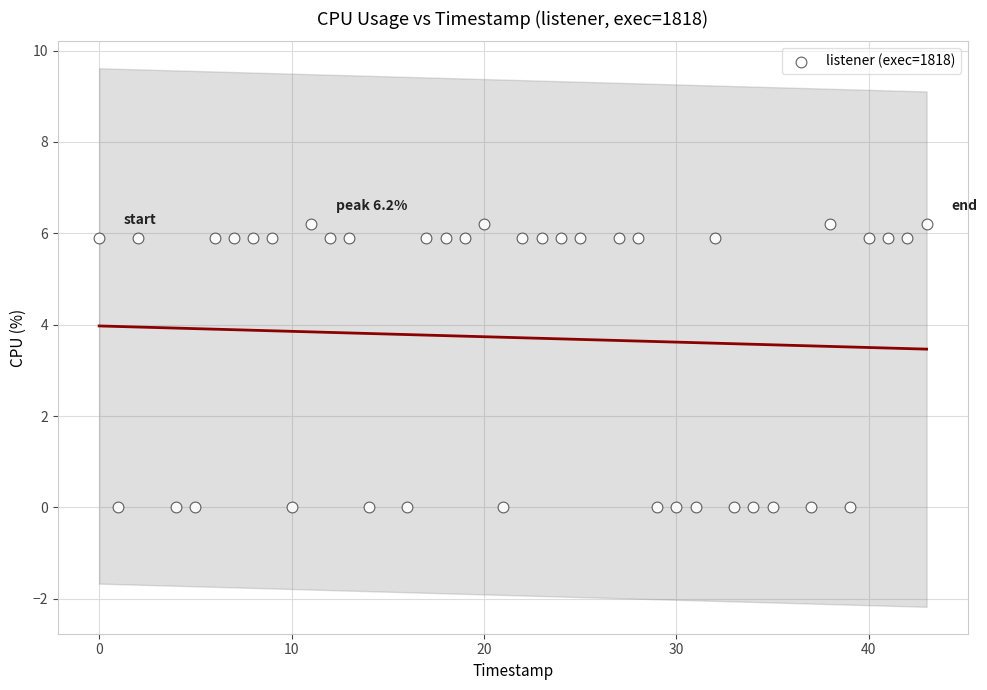

What is the range of X values (max minus min)?

43.0